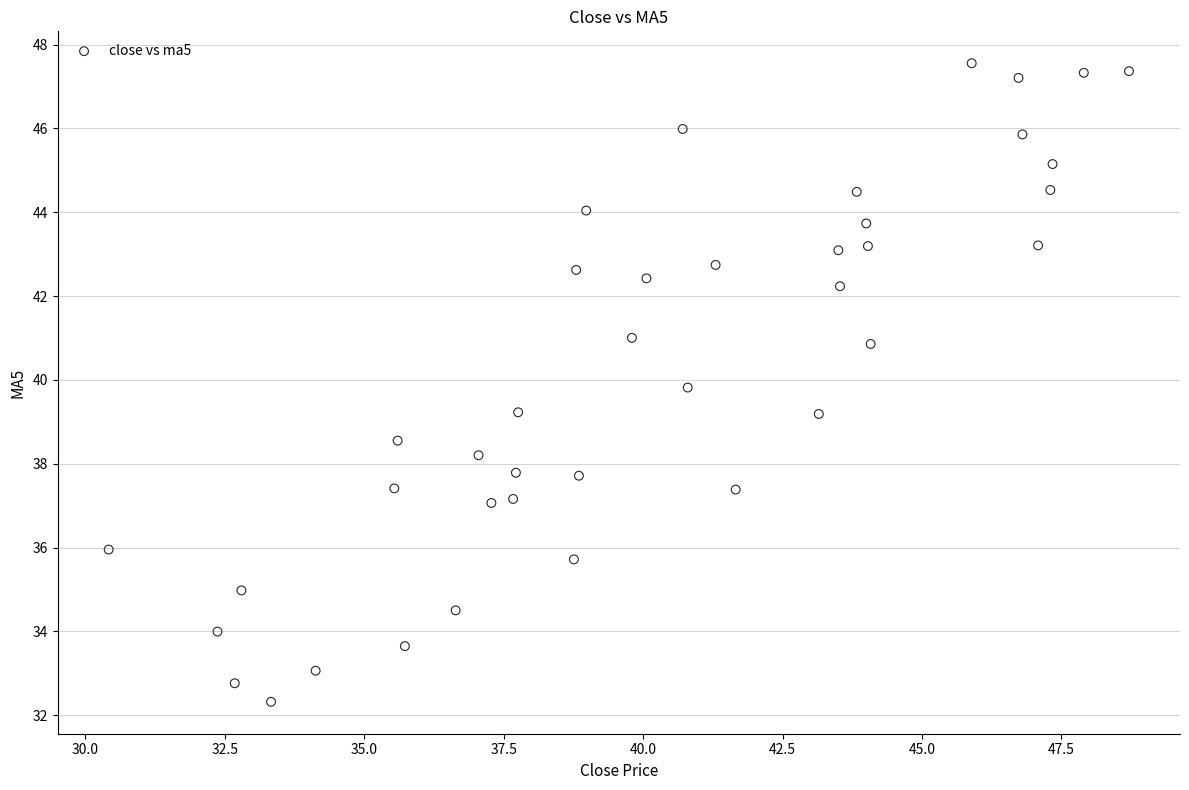

What is the range of Y values (max minus min)?

15.2